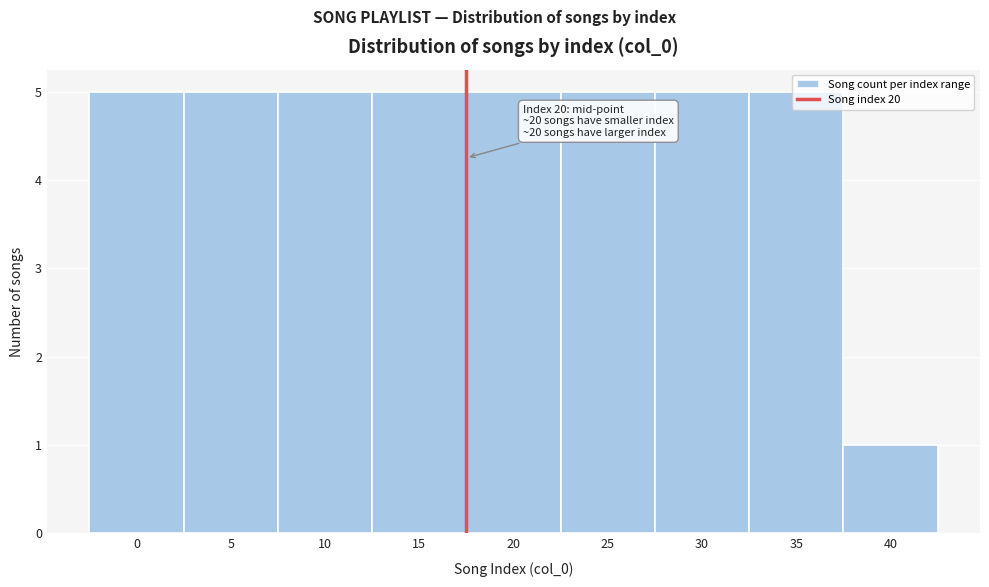

What is the ratio of the value at 25 to the value at 20?

1.0